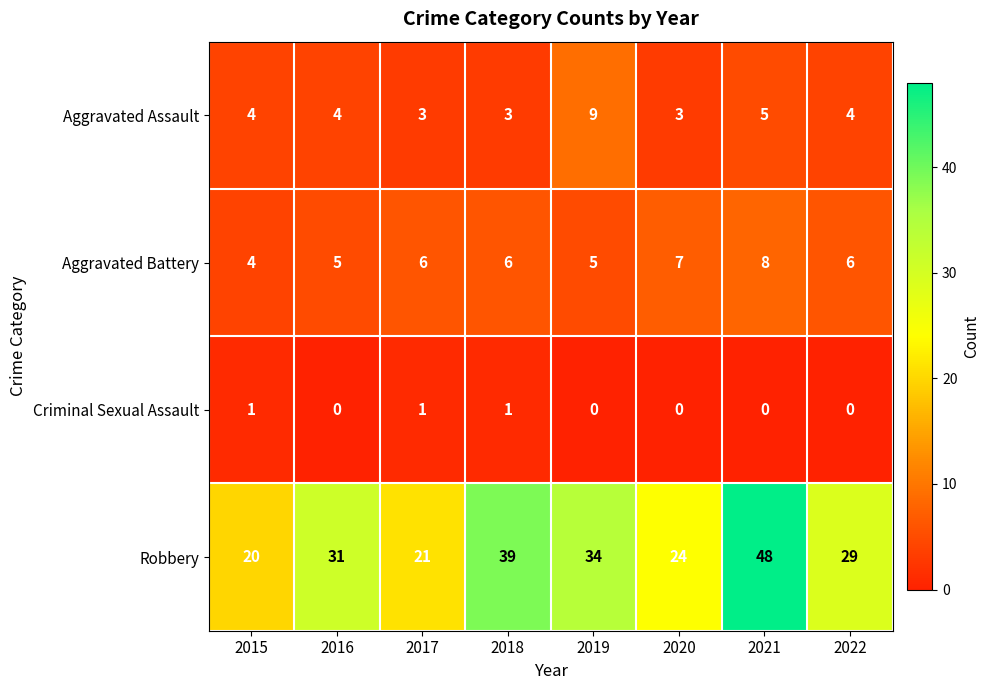

Between 2015 and 2016, which series saw the biggest shift?

Robbery